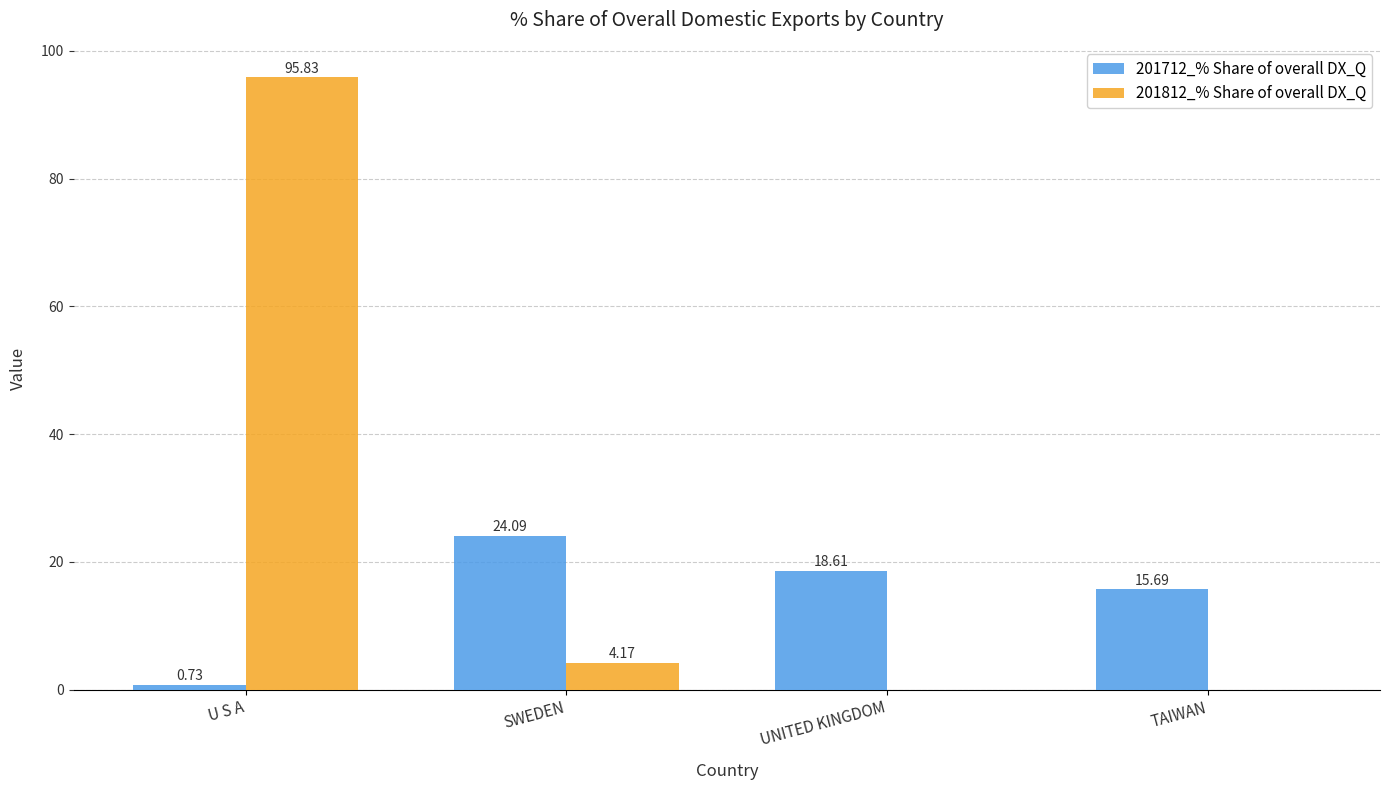

What is the total value across all series at SWEDEN?

28.3